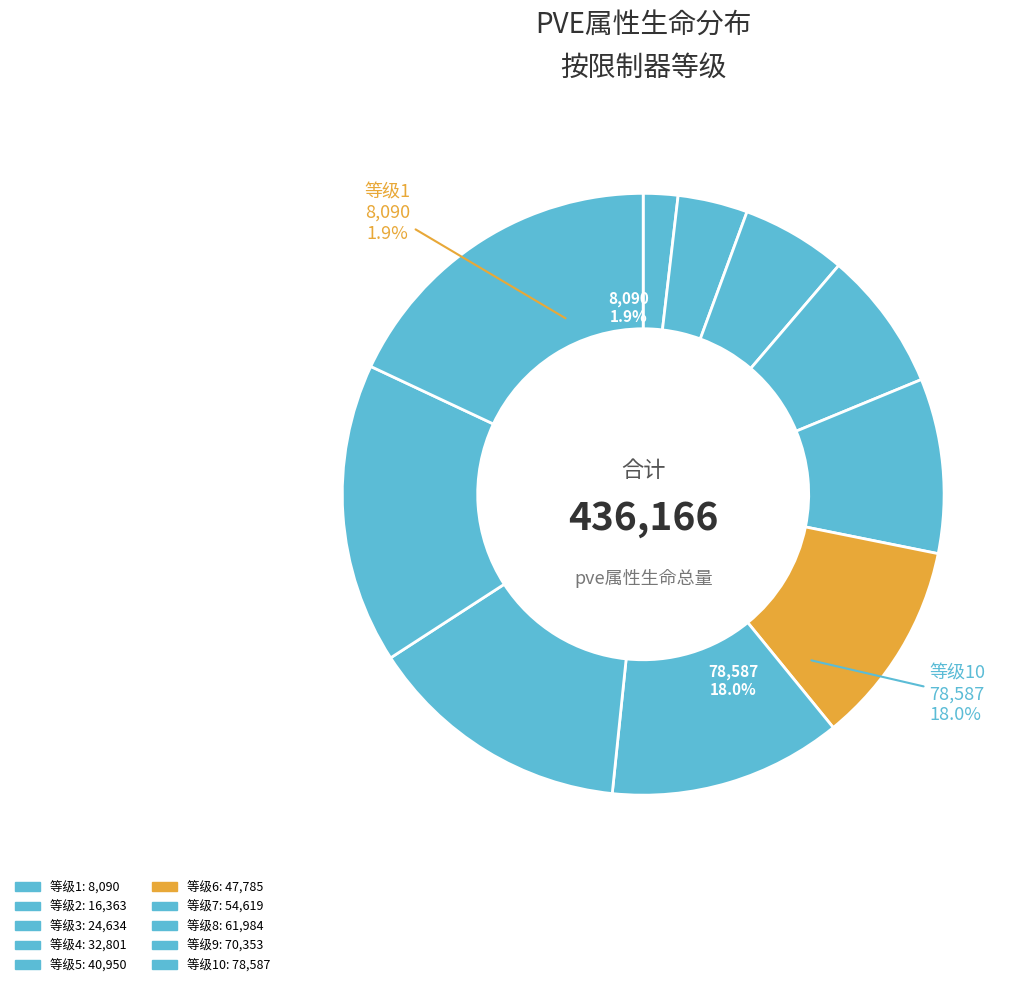

Which category has the biggest portion of the pie?

10